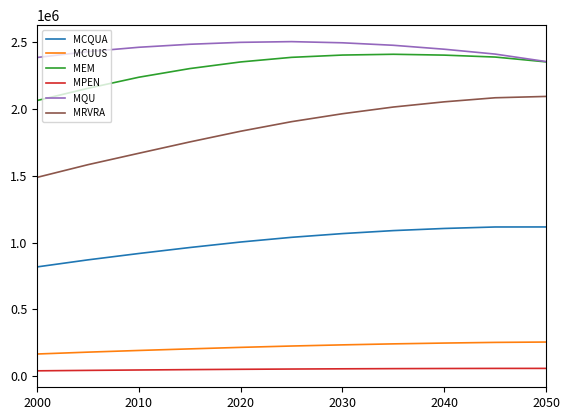

What is the difference between the maximum and minimum values in the MEM series?

346218